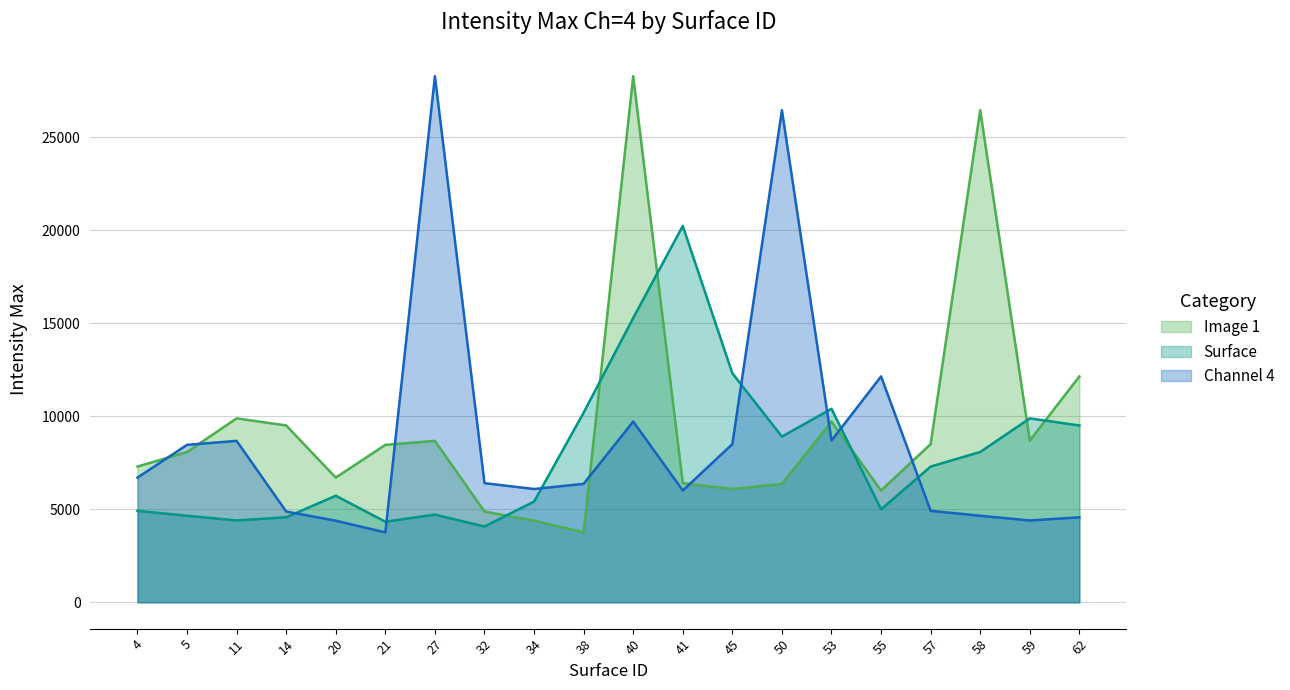

Reading left to right, what are all the values shown in this chart?

Image 1: 4=7298	5=8081	11=9889	14=9507	20=6704	21=8465	27=8679	32=4881	34=4387	38=3759	40=28285	41=6406	45=6091	50=6368	53=9720	55=6011	57=8505	58=26456	59=8694	62=12144
Surface: 4=4917	5=4654	11=4400	14=4571	20=5730	21=4334	27=4715	32=4075	34=5416	38=10195	40=15284	41=20233	45=12312	50=8910	53=10403	55=4999	57=7298	58=8081	59=9889	62=9507
Channel 4: 4=6704	5=8465	11=8679	14=4881	20=4387	21=3759	27=28285	32=6406	34=6091	38=6368	40=9720	41=6011	45=8505	50=26456	53=8694	55=12144	57=4917	58=4654	59=4400	62=4571